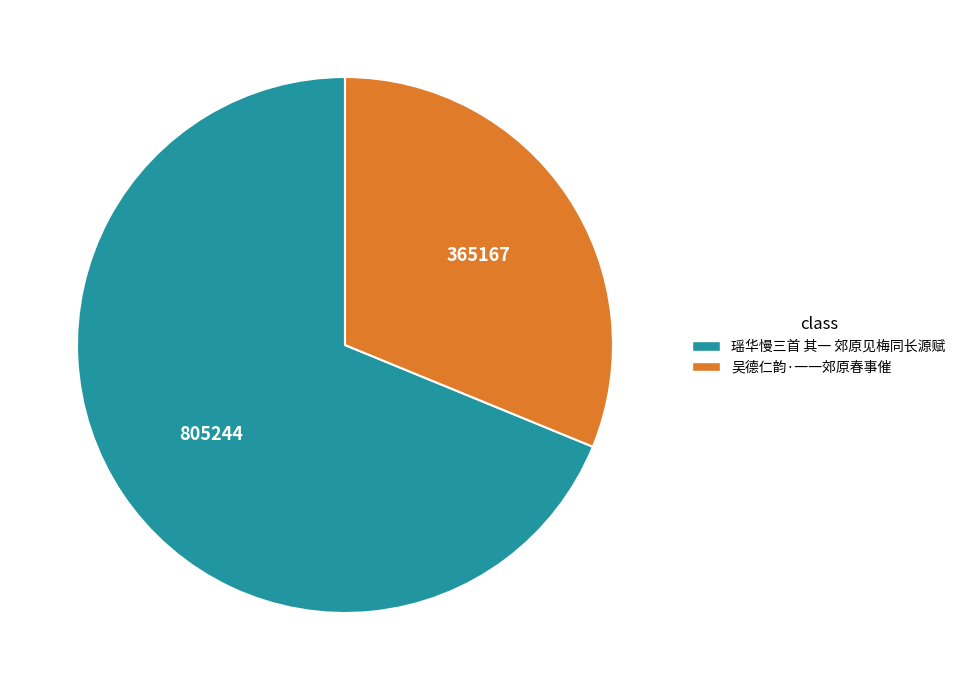

Rank the categories by value from highest to lowest.

瑶华慢三首 其一 郊原见梅同长源赋, 吴德仁韵·一一郊原春事催